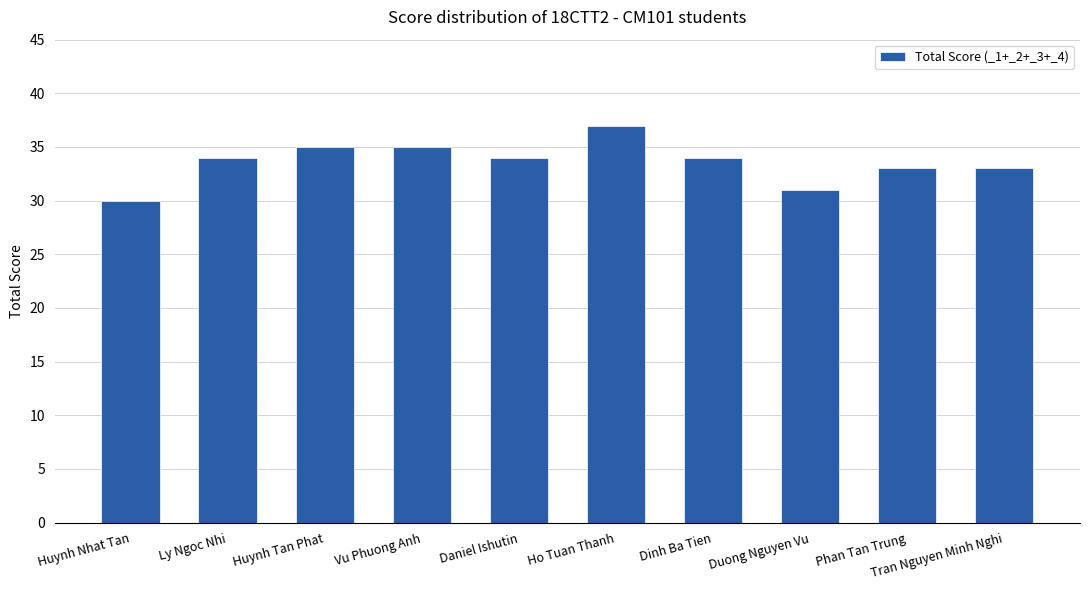

Which has a higher value, Duong Nguyen Vu or Ly Ngoc Nhi?

Ly Ngoc Nhi